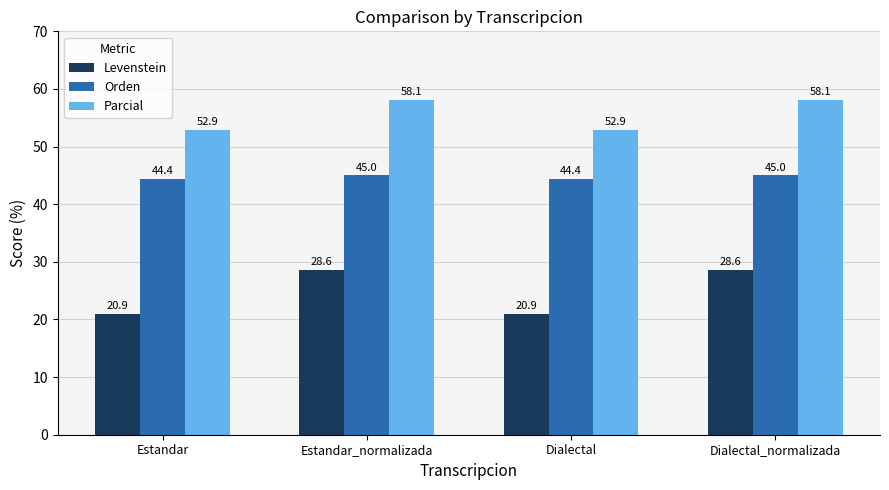

Is it true that Parcial equals 103.7 at Dialectal_normalizada?

False